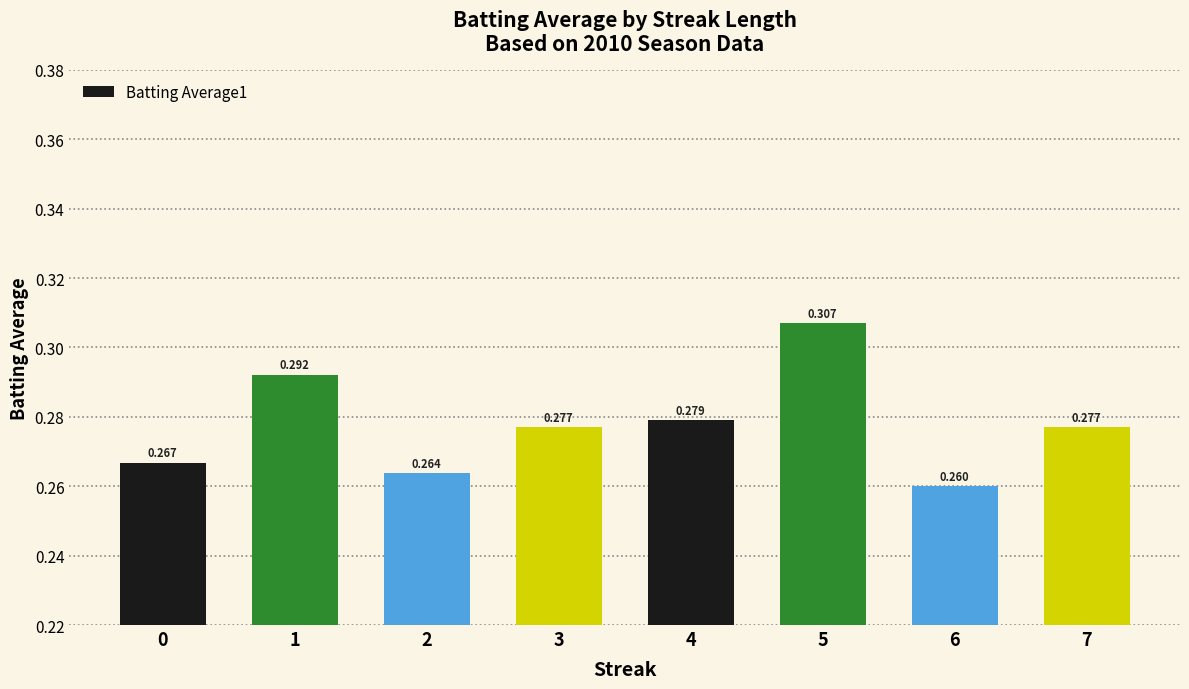

The chart shows a value of 0.5 at 6. True or false?

False